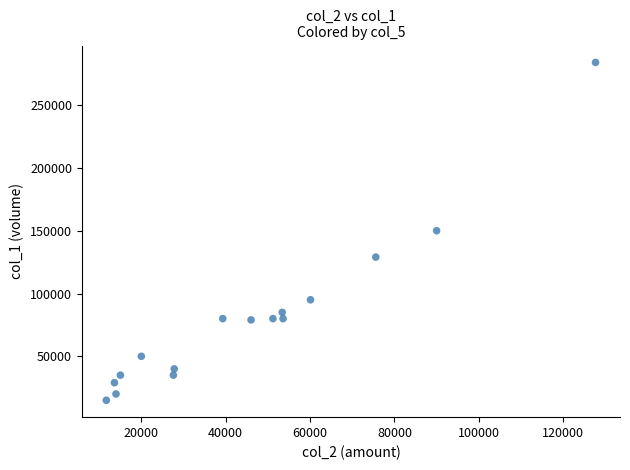

What is the range of Y values (max minus min)?

269000